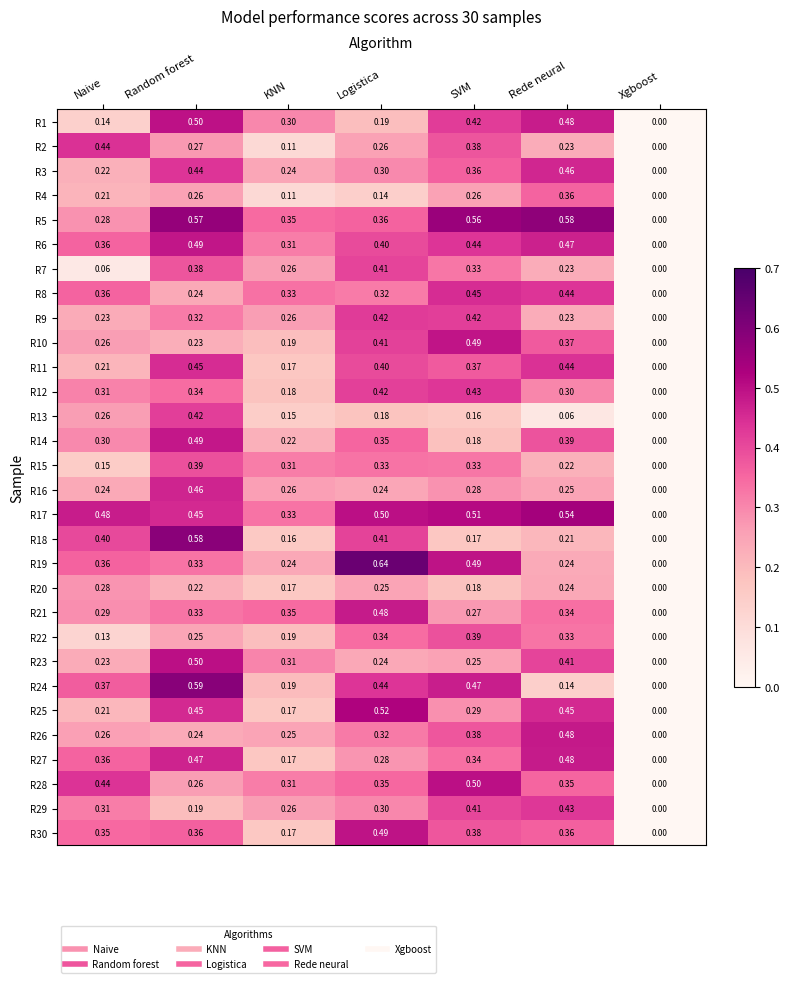

Which category has the highest value in the R17 series?

Rede neural